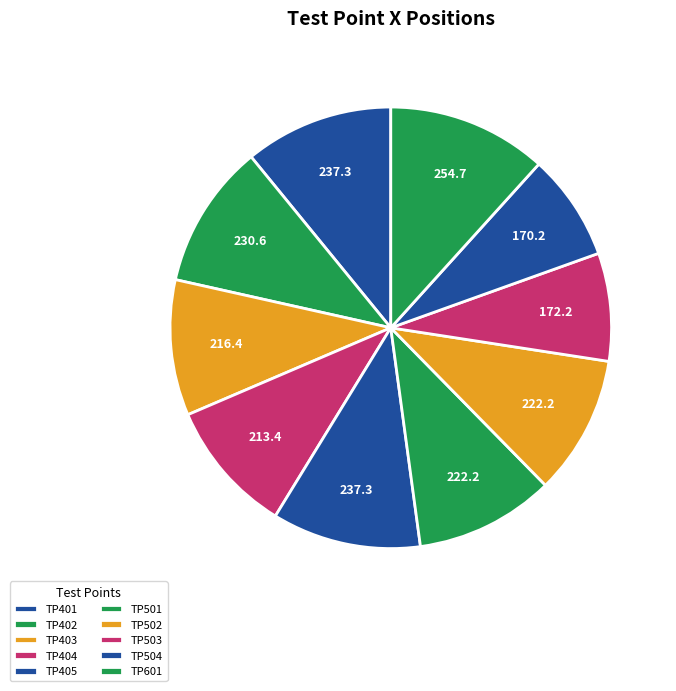

How many segments does this pie chart have?

10